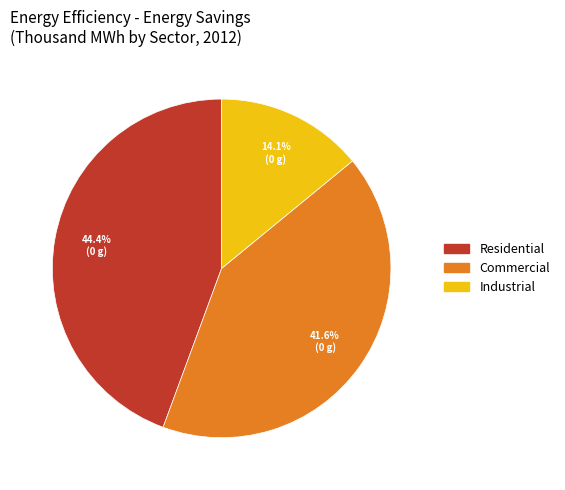

What percentage is the Commercial slice, to the nearest percent?

42%